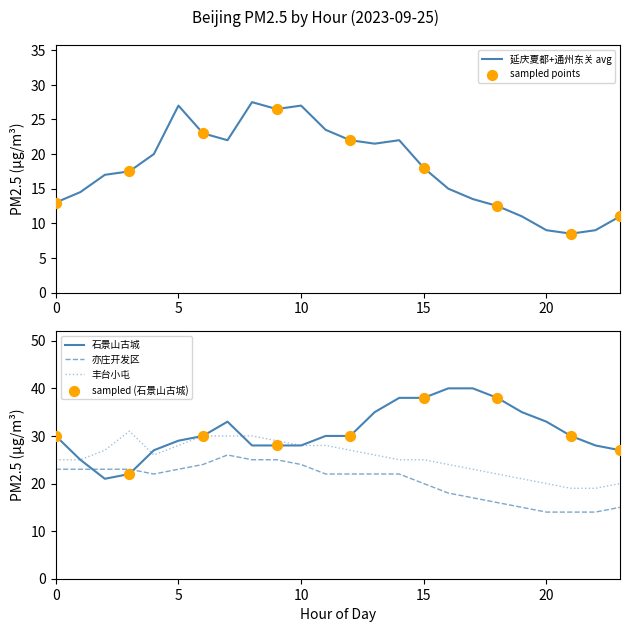

At which category is the sum across all series the highest?

7